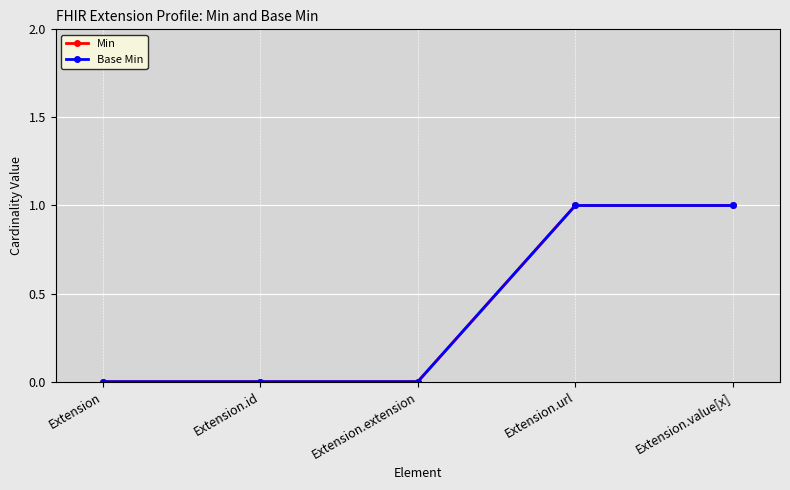

How many lines are shown in the chart?

2